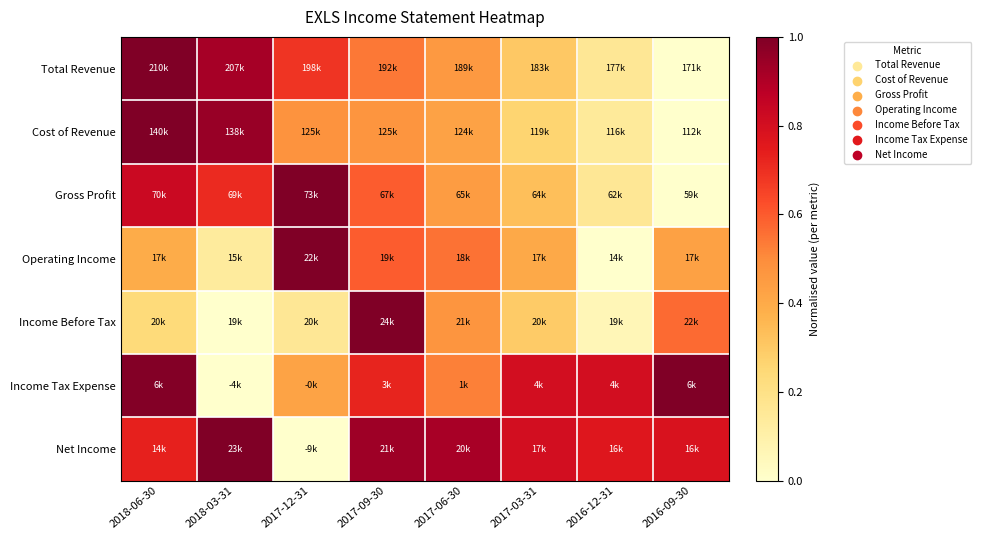

Reading left to right, transcribe all the data shown in this chart.

Total Revenue: 2018-06-30=1.0	2018-03-31=0.9	2017-12-31=0.7	2017-09-30=0.5	2017-06-30=0.5	2017-03-31=0.3	2016-12-31=0.2	2016-09-30=0.0
Cost of Revenue: 2018-06-30=1.0	2018-03-31=0.9	2017-12-31=0.5	2017-09-30=0.5	2017-06-30=0.4	2017-03-31=0.3	2016-12-31=0.1	2016-09-30=0.0
Gross Profit: 2018-06-30=0.8	2018-03-31=0.7	2017-12-31=1.0	2017-09-30=0.6	2017-06-30=0.4	2017-03-31=0.3	2016-12-31=0.2	2016-09-30=0.0
Operating Income: 2018-06-30=0.4	2018-03-31=0.1	2017-12-31=1.0	2017-09-30=0.6	2017-06-30=0.6	2017-03-31=0.4	2016-12-31=0.0	2016-09-30=0.4
Income Before Tax: 2018-06-30=0.2	2018-03-31=0.0	2017-12-31=0.2	2017-09-30=1.0	2017-06-30=0.5	2017-03-31=0.3	2016-12-31=0.1	2016-09-30=0.6
Income Tax Expense: 2018-06-30=1.0	2018-03-31=0.0	2017-12-31=0.4	2017-09-30=0.7	2017-06-30=0.5	2017-03-31=0.8	2016-12-31=0.8	2016-09-30=1.0
Net Income: 2018-06-30=0.7	2018-03-31=1.0	2017-12-31=0.0	2017-09-30=0.9	2017-06-30=0.9	2017-03-31=0.8	2016-12-31=0.8	2016-09-30=0.8